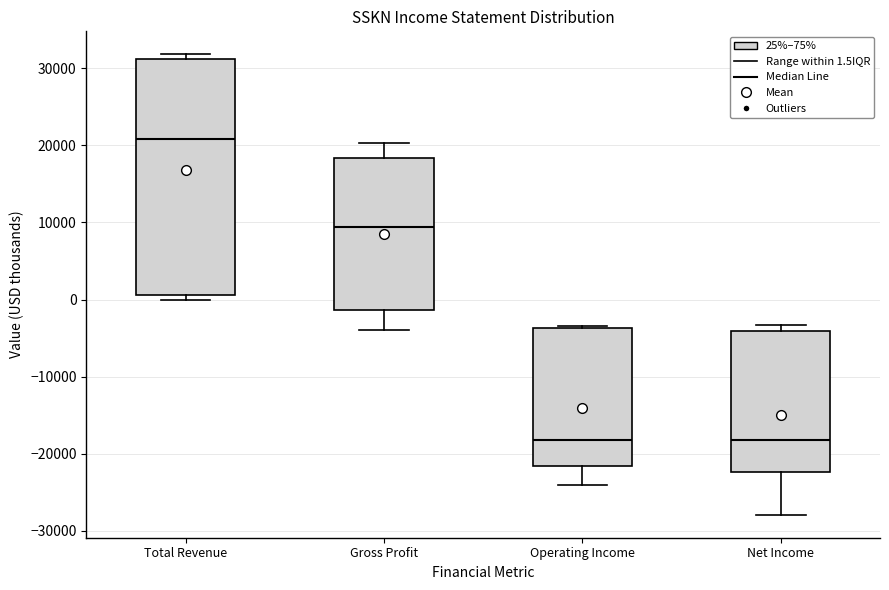

Reading left to right, transcribe this box plot: for each box, give where its median line is, the range the box spans, and where its two whiskers end, as read against the y-axis. The values are not printed on the chart, so give them approximately, as read against the axis.

Total Revenue: median 21000, box 1000 to 31000, whiskers 0 to 32000
Gross Profit: median 9000, box -1000 to 18000, whiskers -4000 to 20000
Operating Income: median -18000, box -22000 to -4000, whiskers -24000 to -3000
Net Income: median -18000, box -22000 to -4000, whiskers -28000 to -3000